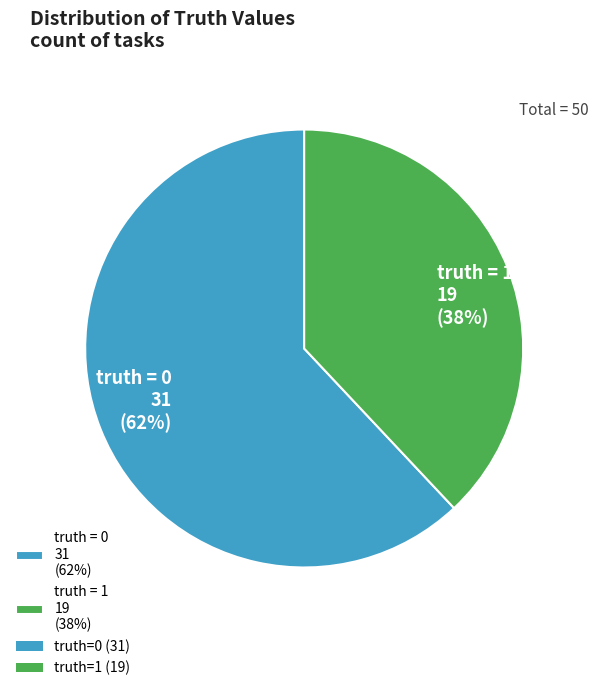

How many segments does this pie chart have?

2